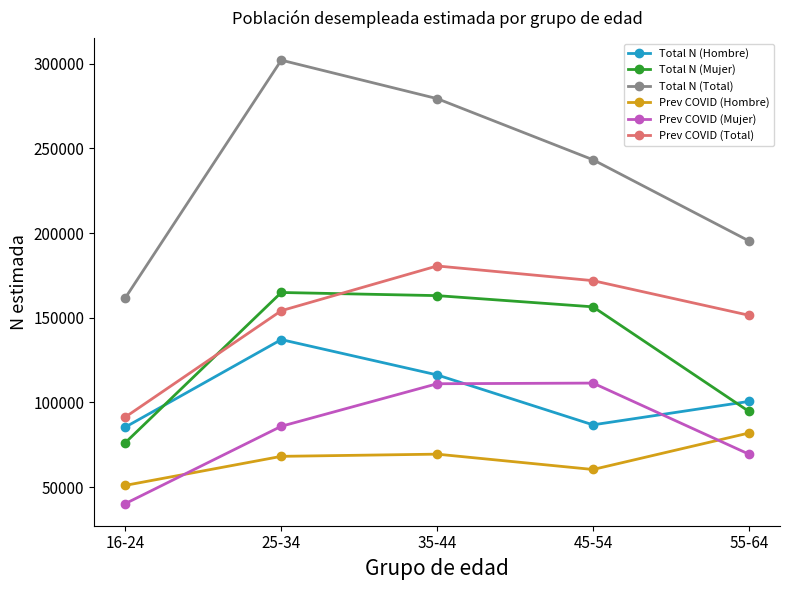

What is the average value of the Prev COVID (Total) series?

149906